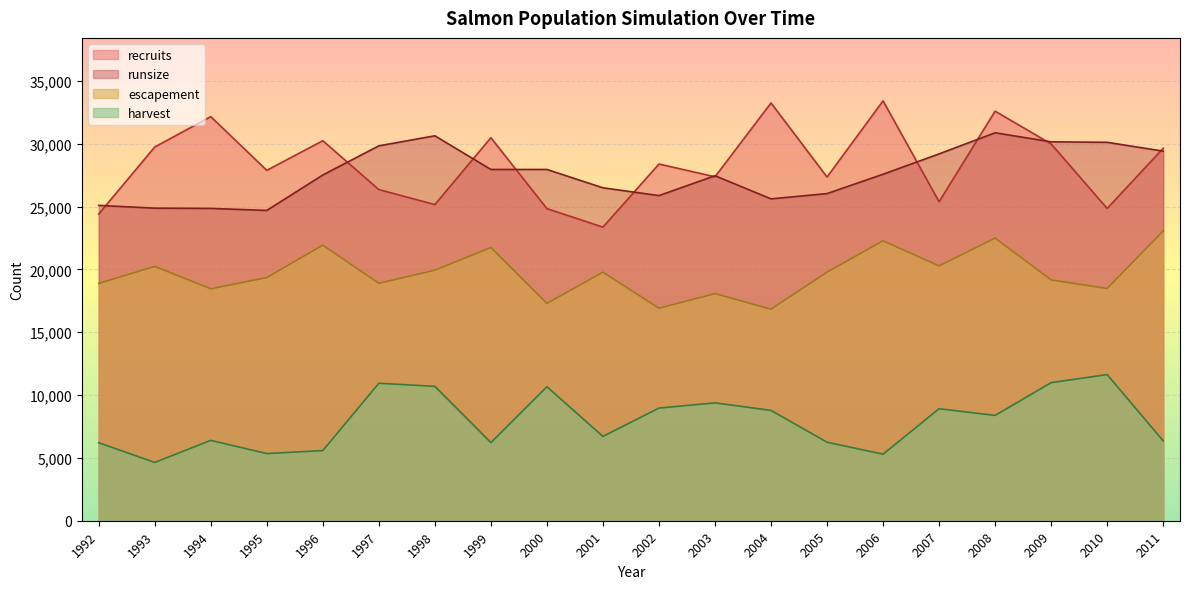

What is the approximate value of runsize at 2000?

27960